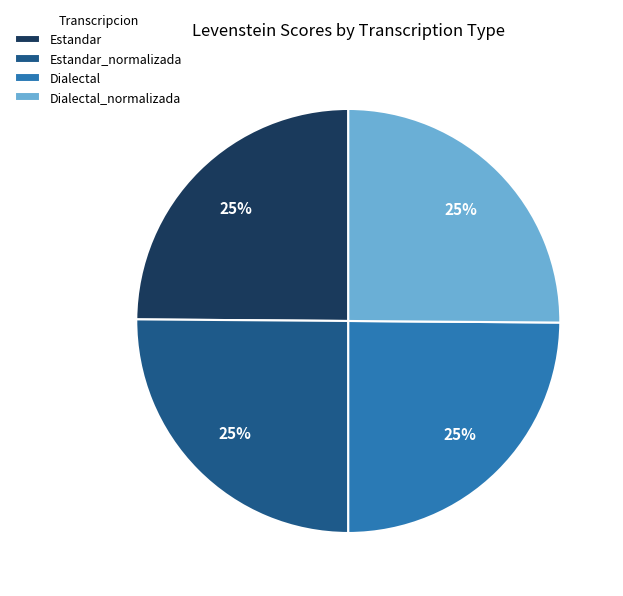

To the nearest percent, what is the combined percentage of Estandar and Estandar_normalizada?

50%